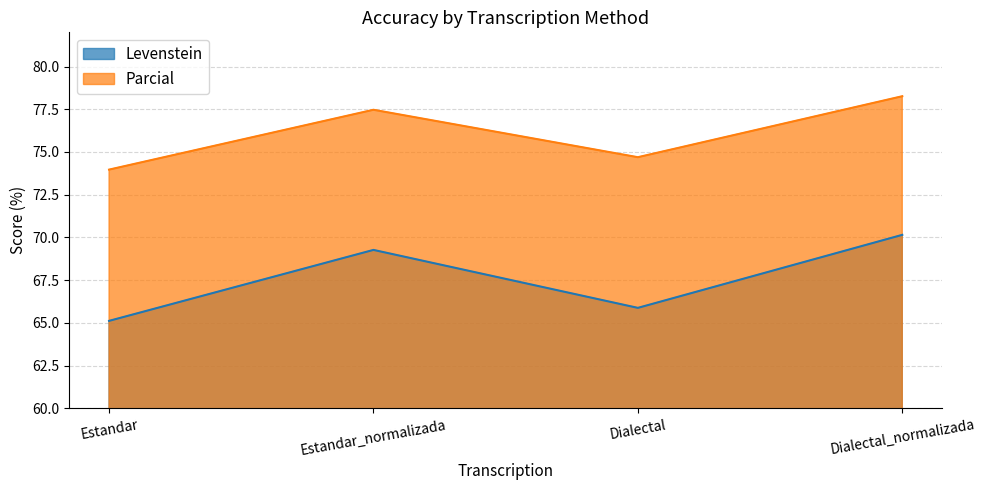

At which category is the sum across all series the highest?

Dialectal_normalizada